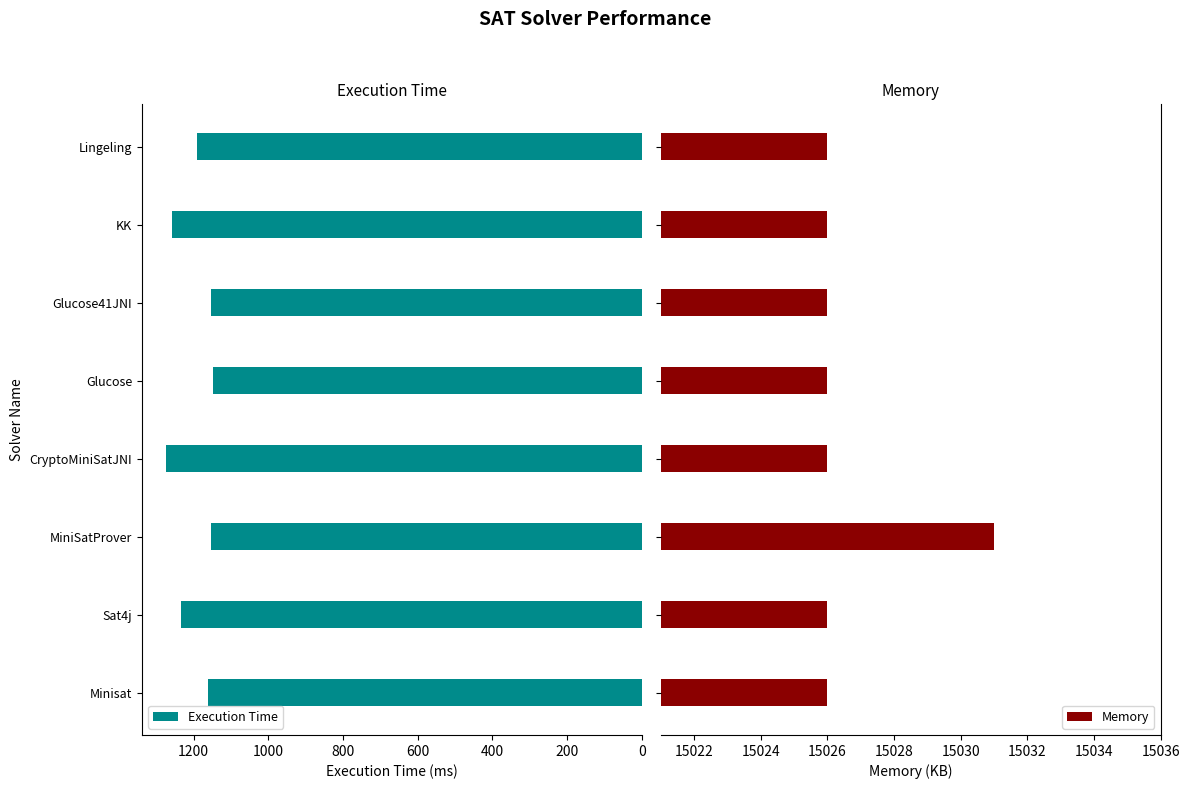

What is the difference between the maximum and second lowest values in the Memory series?

5